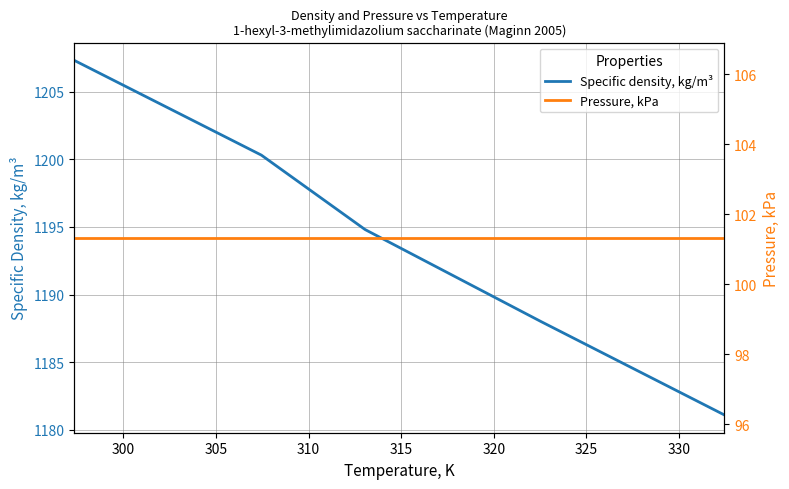

What is the minimum value for Specific density, kg/m³?

1181.1